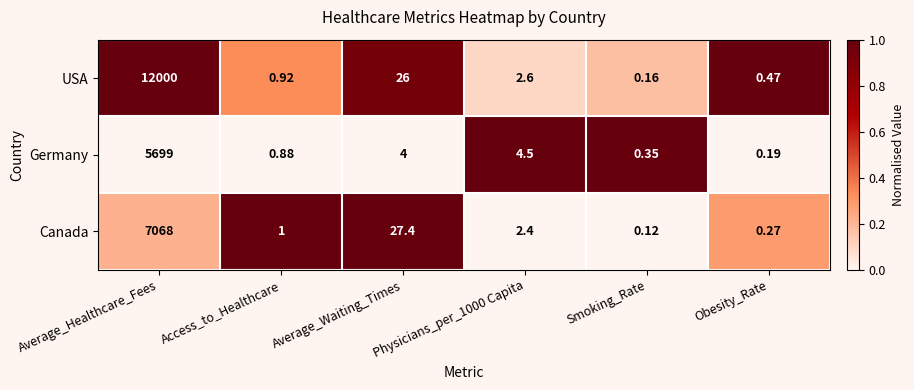

At which label is Canada closest to 3534?

Average_Waiting_Times